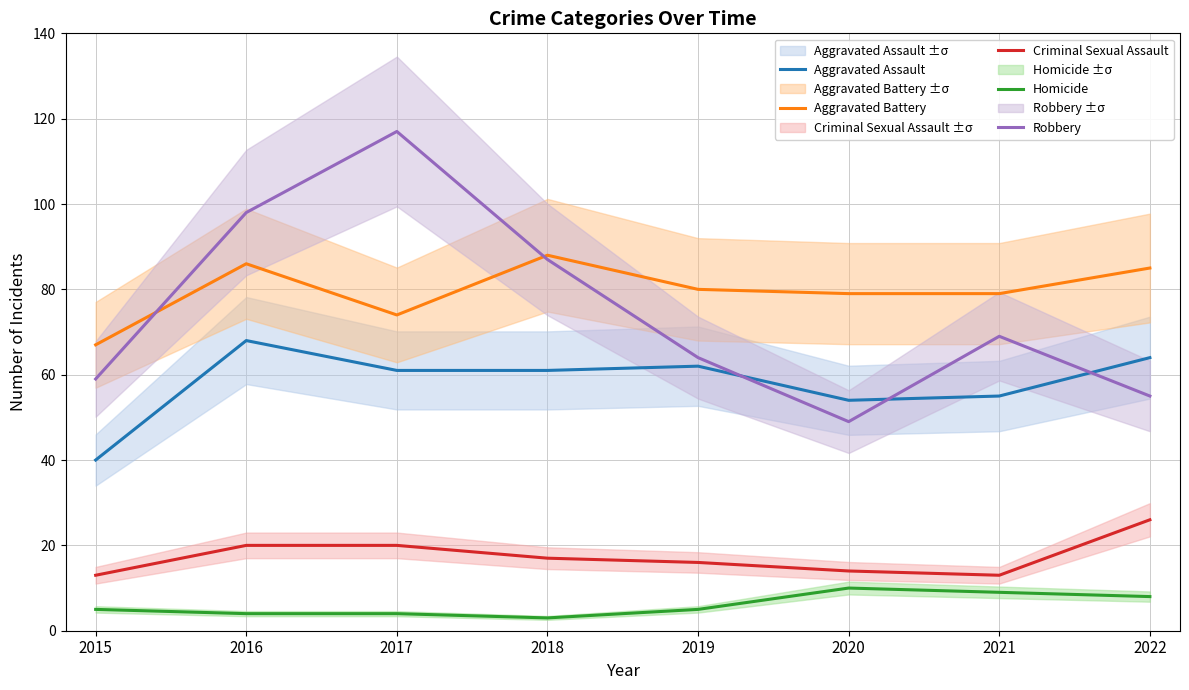

What is the value of the Homicide point at the 5th from the left?

5